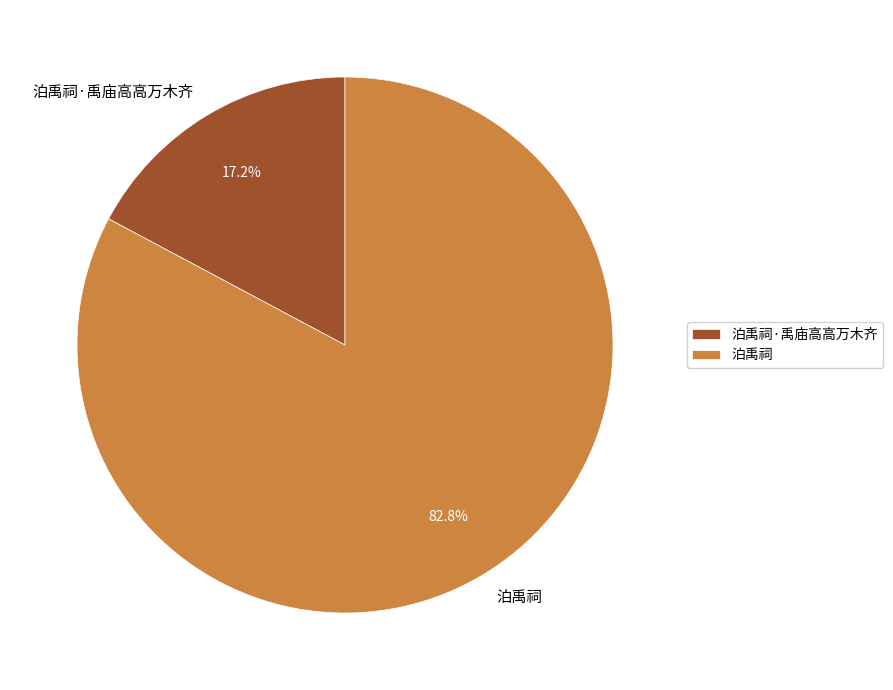

Is it true that 泊禹祠·禹庙高高万木齐 is 17% of the pie?

True